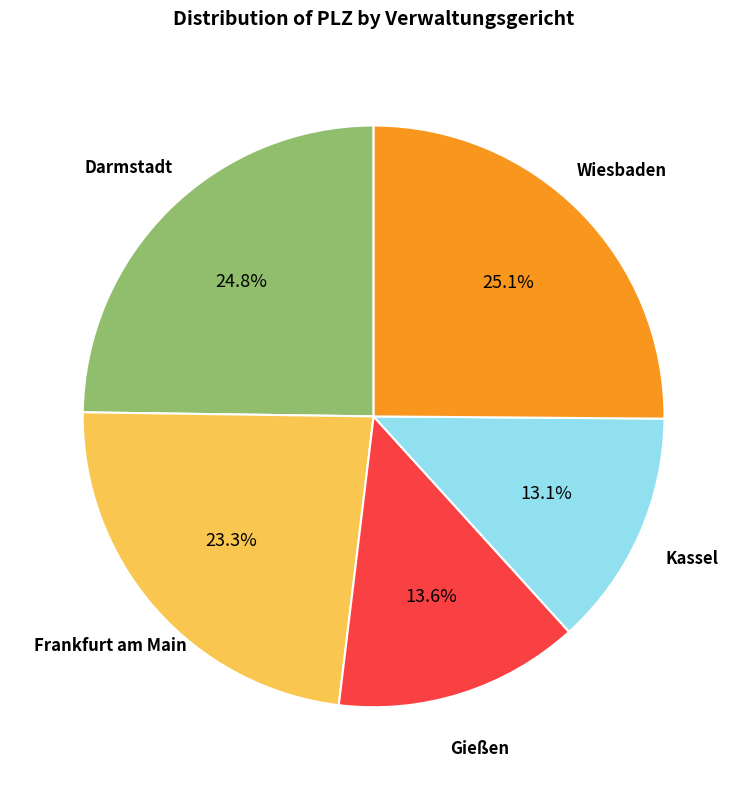

Is there a majority slice in this chart?

No